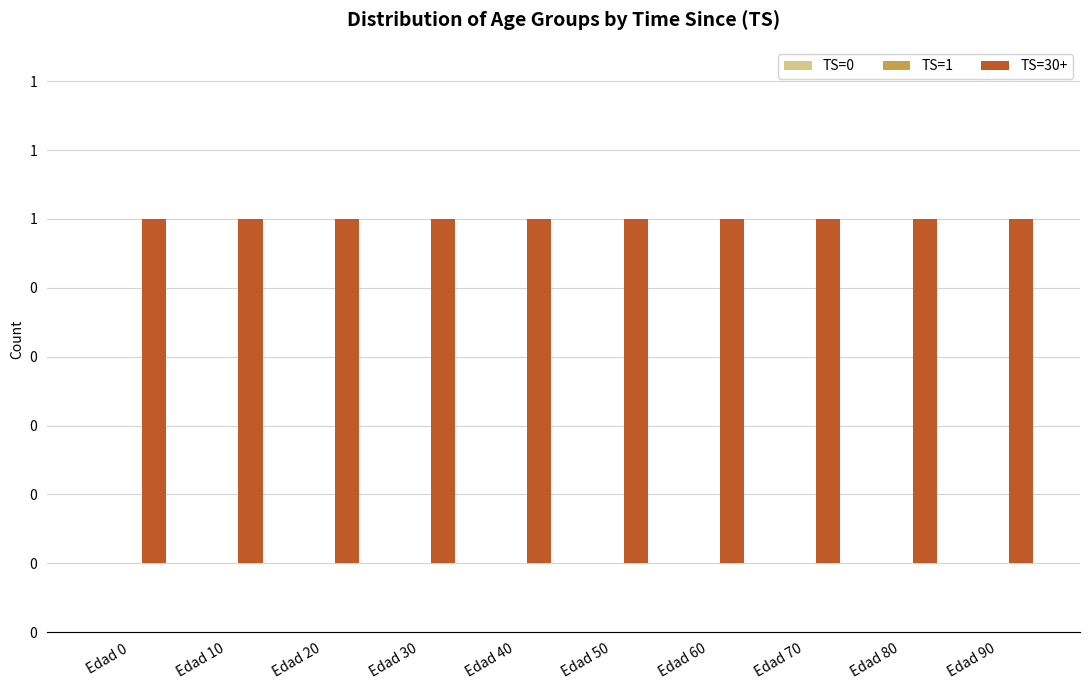

Which series has the largest total across all categories?

TS=30+